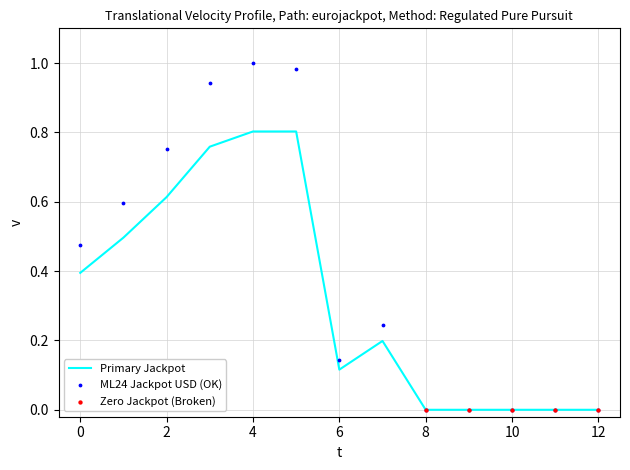

Which series has the widest spread of Y values?

ML24 jackpot (USD)